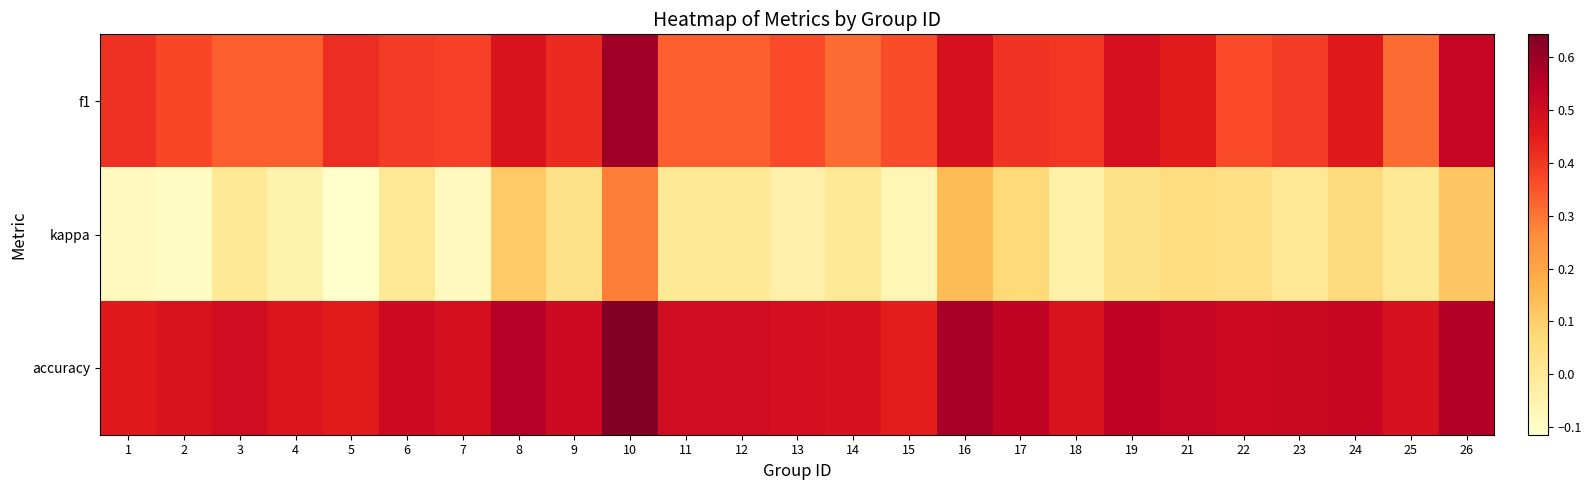

What is the minimum value shown in the chart?

-0.1